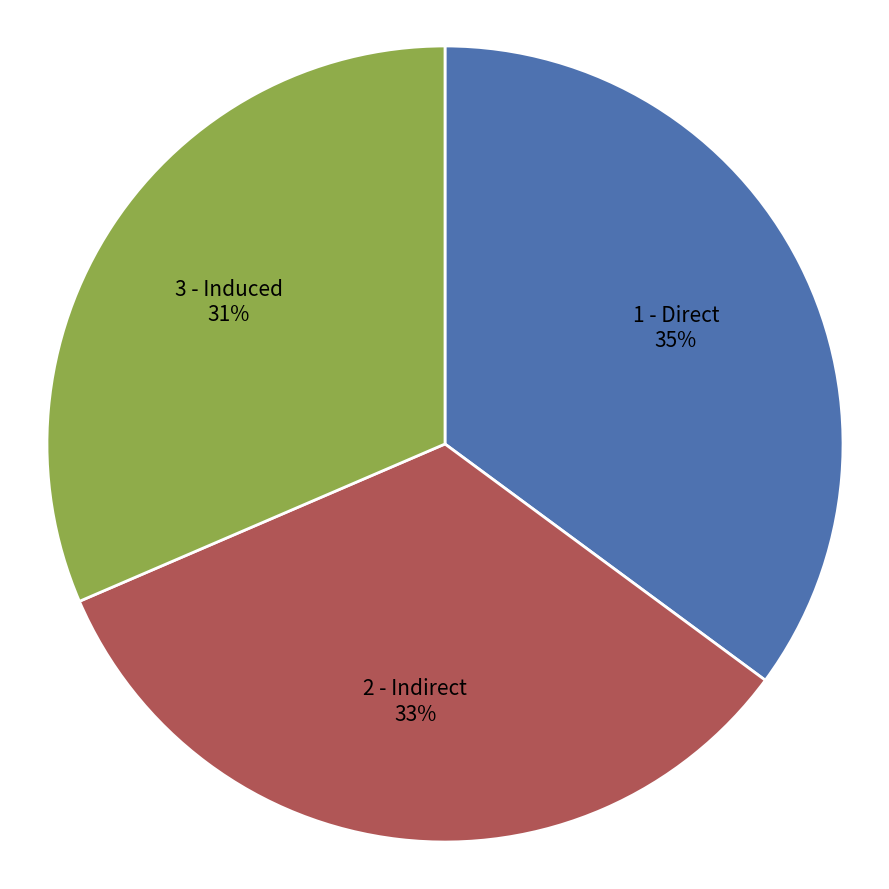

How many segments does this pie chart have?

3